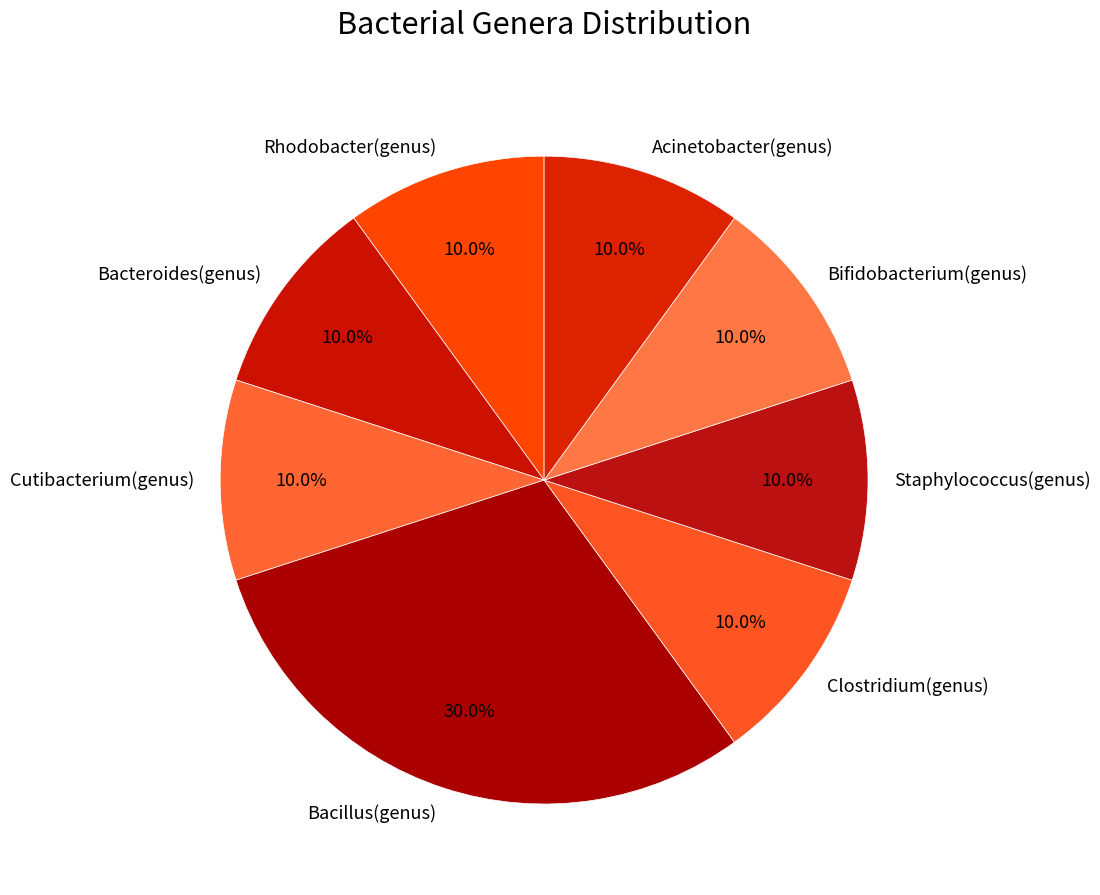

What portion of the pie excludes Staphylococcus(genus)?

90.0%